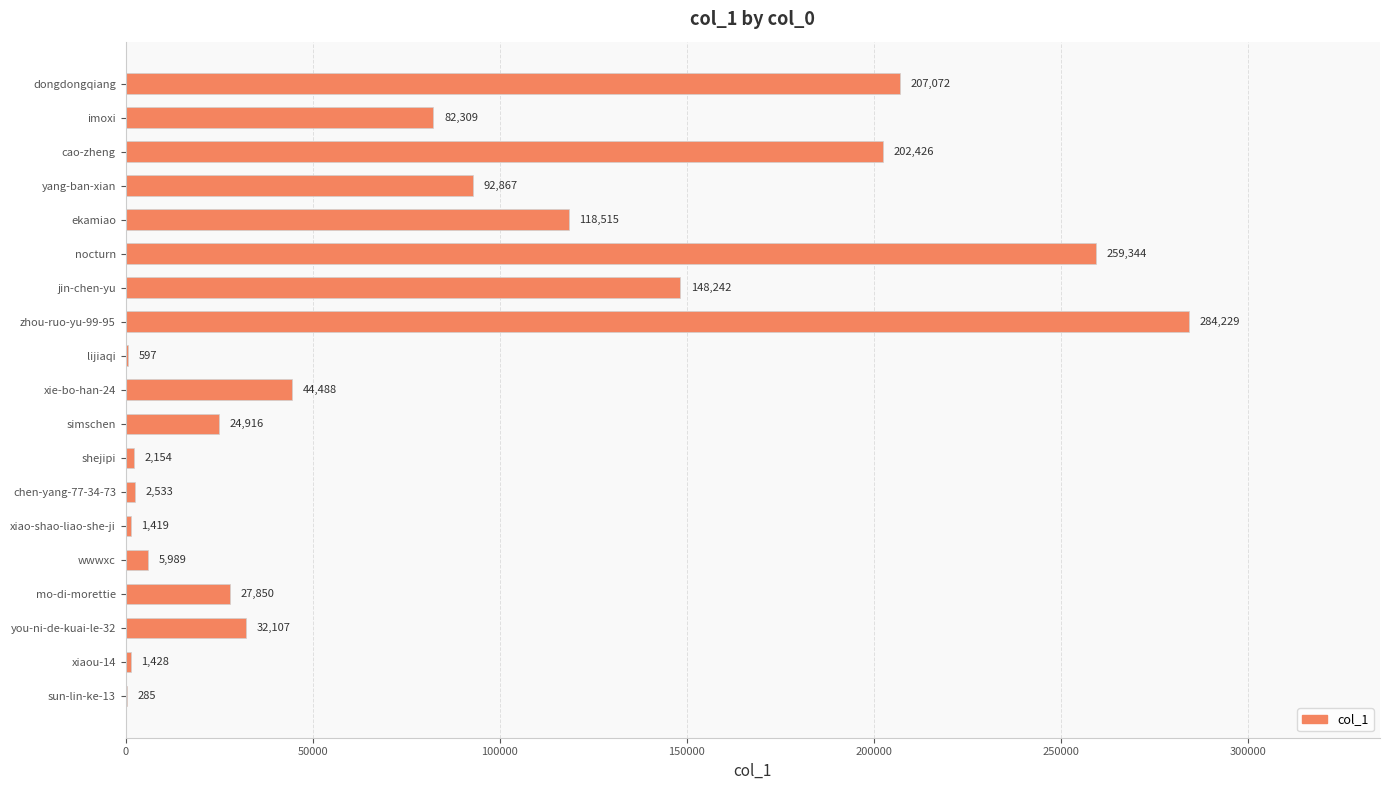

Reading top to bottom, transcribe all the data shown in this chart.

dongdongqiang=207072	imoxi=82309	cao-zheng=202426	yang-ban-xian=92867	ekamiao=118515	nocturn=259344	jin-chen-yu=148242	zhou-ruo-yu-99-95=284229	lijiaqi=597	xie-bo-han-24=44488	simschen=24916	shejipi=2154	chen-yang-77-34-73=2533	xiao-shao-liao-she-ji=1419	wwwxc=5989	mo-di-morettie=27850	you-ni-de-kuai-le-32=32107	xiaou-14=1428	sun-lin-ke-13=285